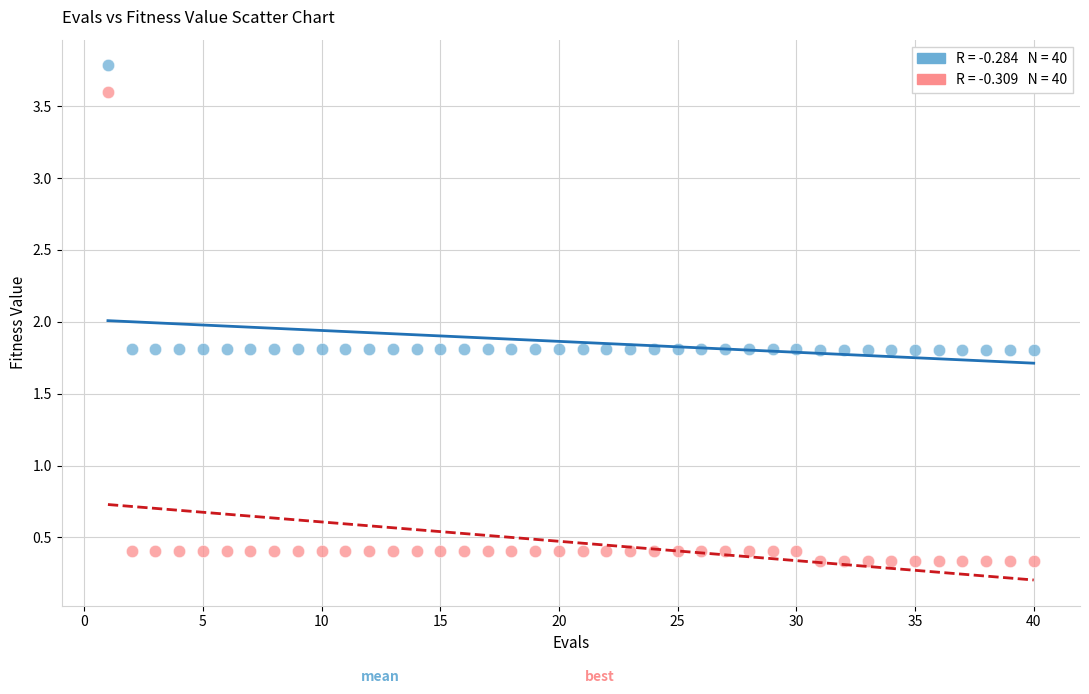

Across all data points, what is the range of Y values (max minus min)?

3.4